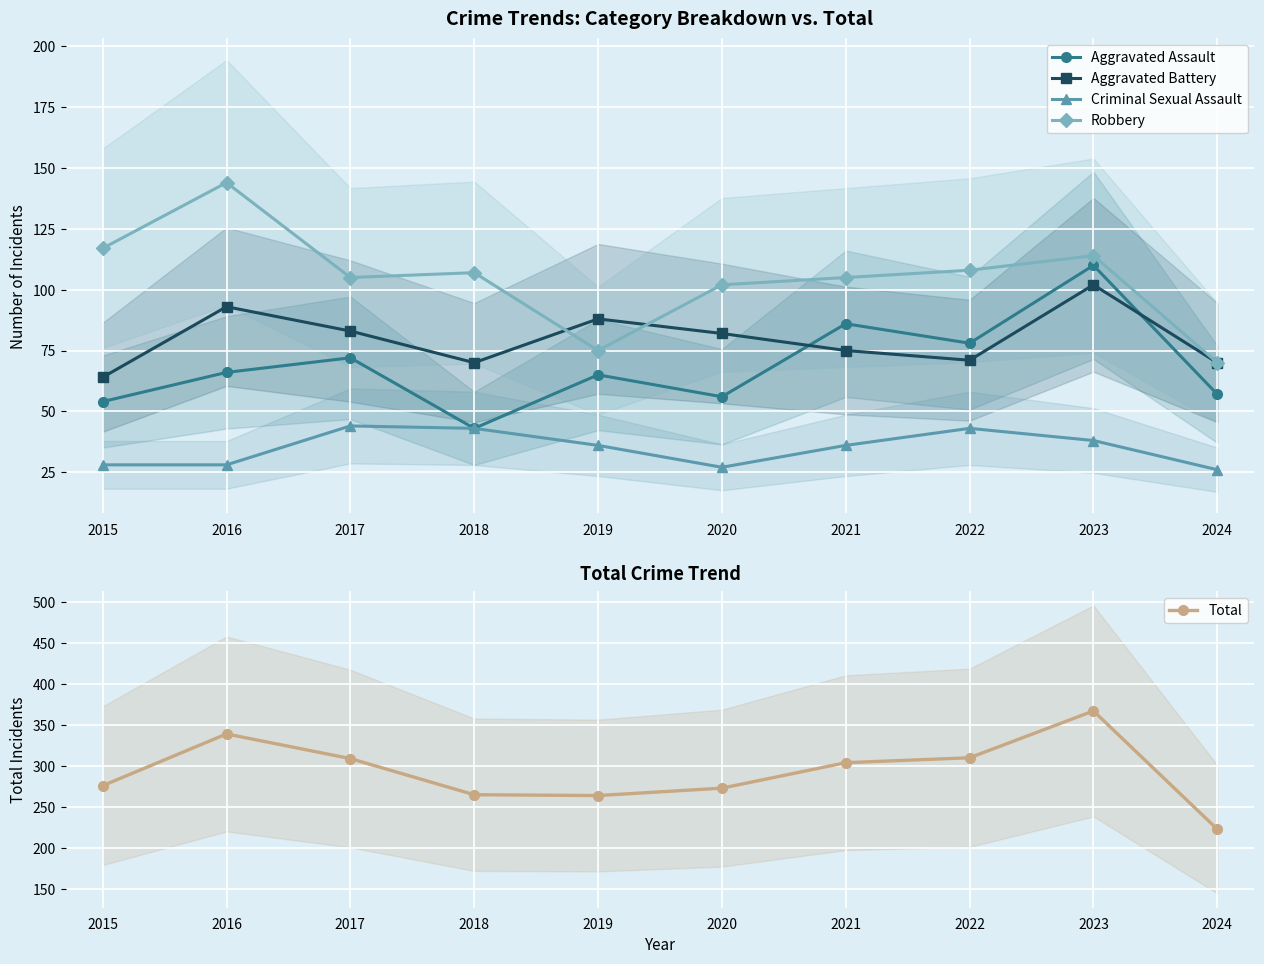

What is the difference between the maximum and second lowest values in the Aggravated Battery series?

32